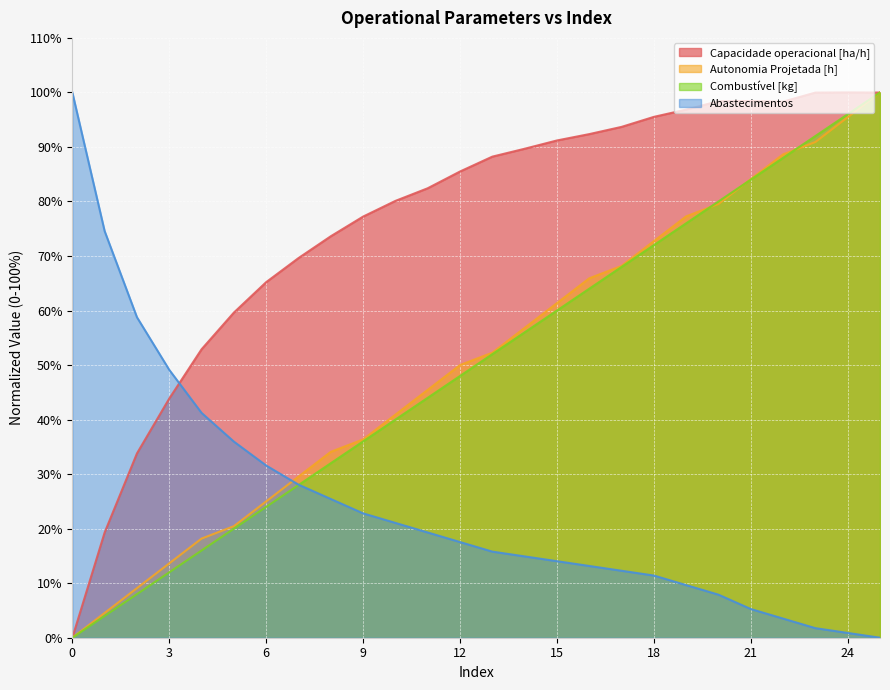

At 11, list the series in order from largest to smallest.

Capacidade operacional [ha/h], Autonomia Projetada [h], Combustível [kg], Abastecimentos